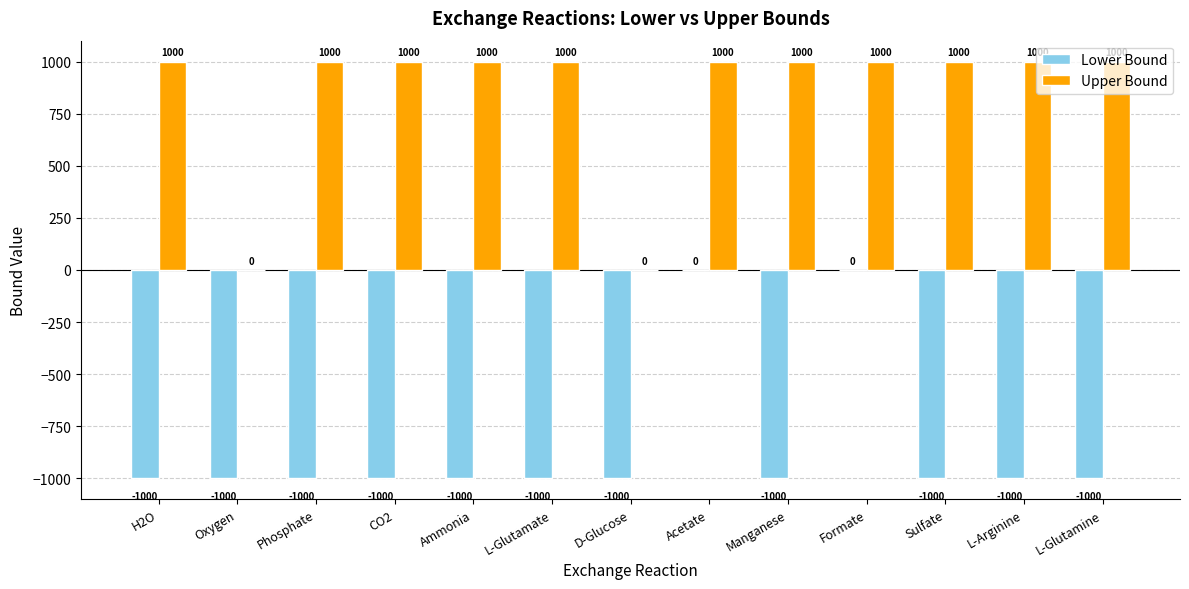

Reading left to right, transcribe all the data shown in this chart.

Lower Bound: -1000	-1000	-1000	-1000	-1000	-1000	-1000	0	-1000	0	-1000	-1000	-1000
Upper Bound: 1000	0	1000	1000	1000	1000	0	1000	1000	1000	1000	1000	1000